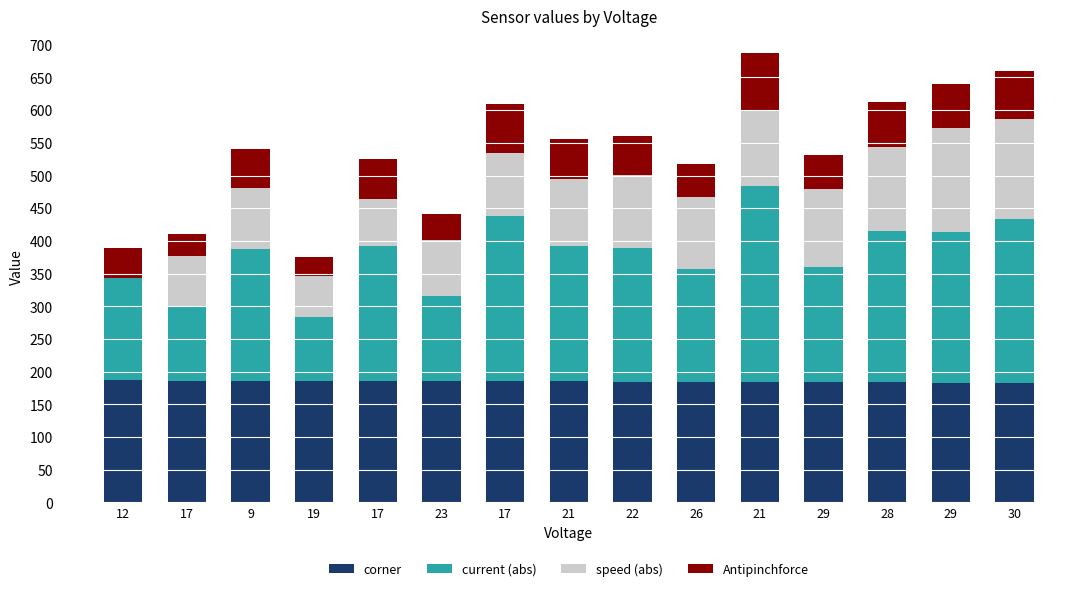

What is the difference between the Antipinchforce values at 17 and 21?

28.0